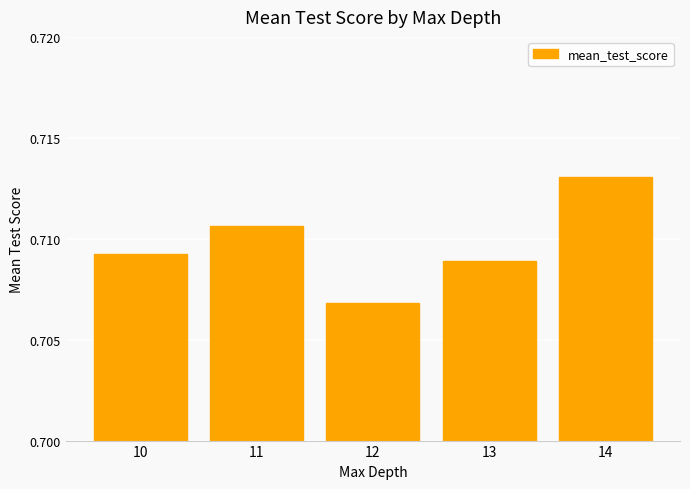

Count the values in the range 0 to 1.

5